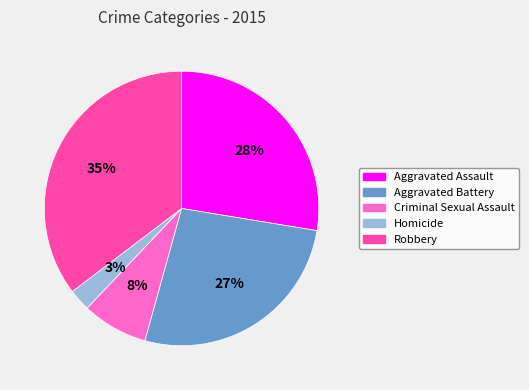

Which slice is the smallest?

Homicide